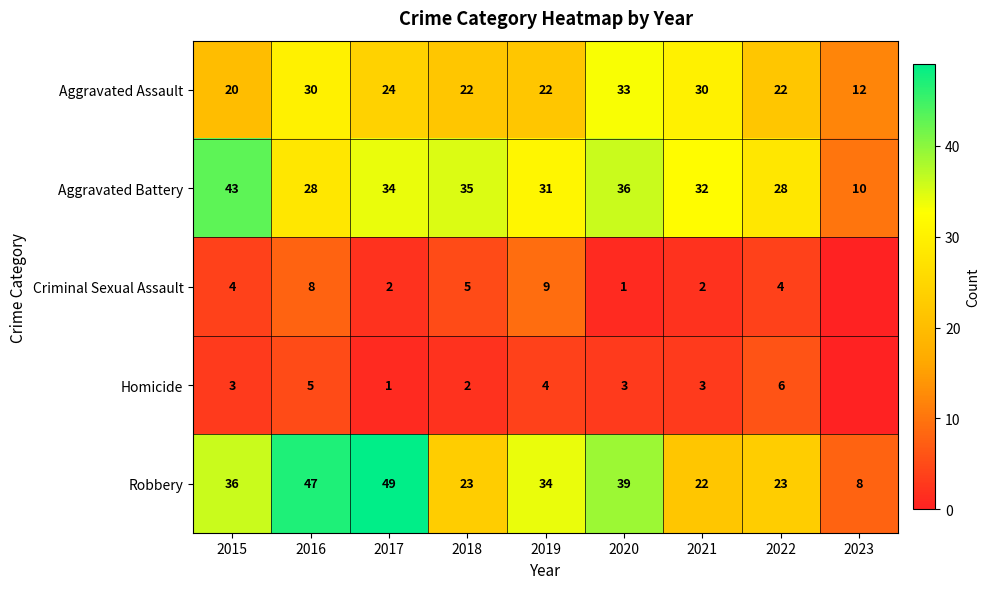

True or false: Homicide has a value of 3 at 2021.

True